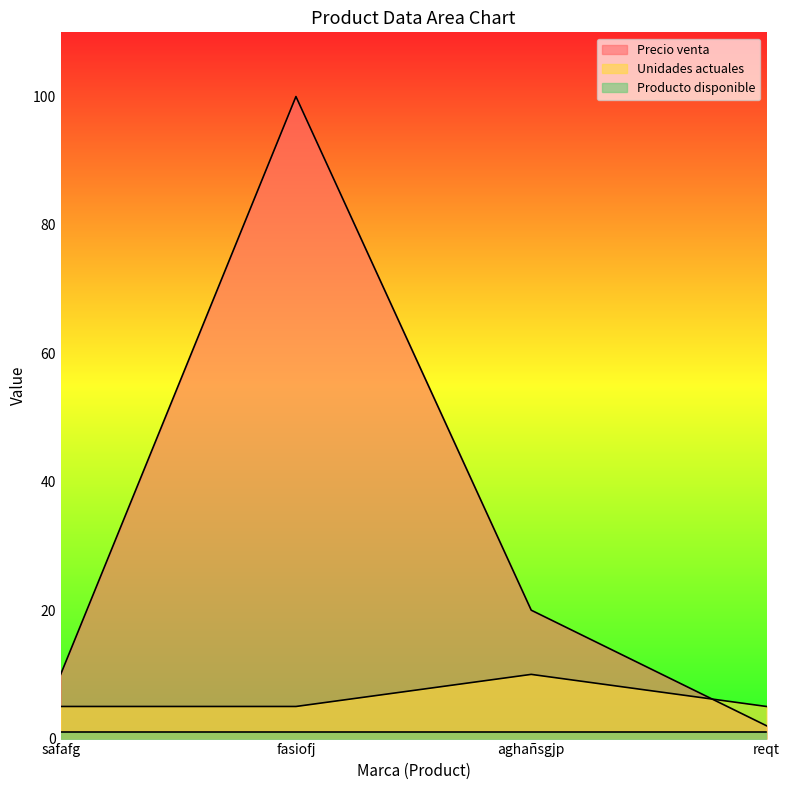

At how many categories does at least one series exceed 95?

1